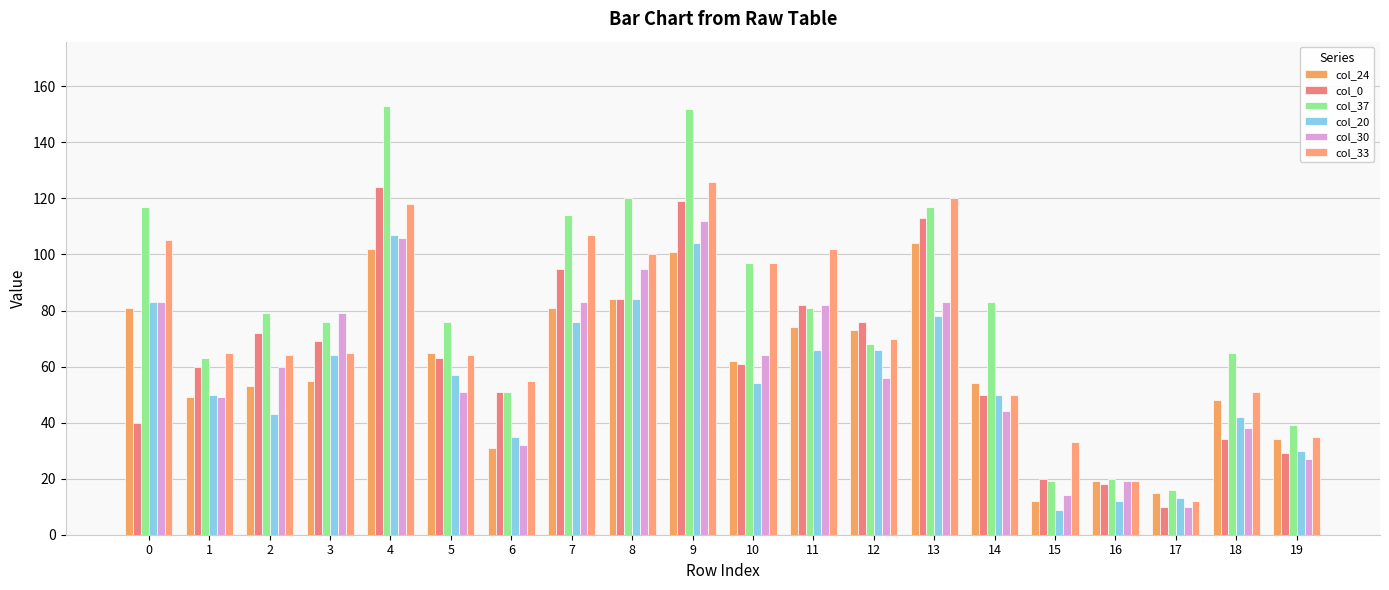

What is the value of the col_0 bar at the 19th from the left?

34